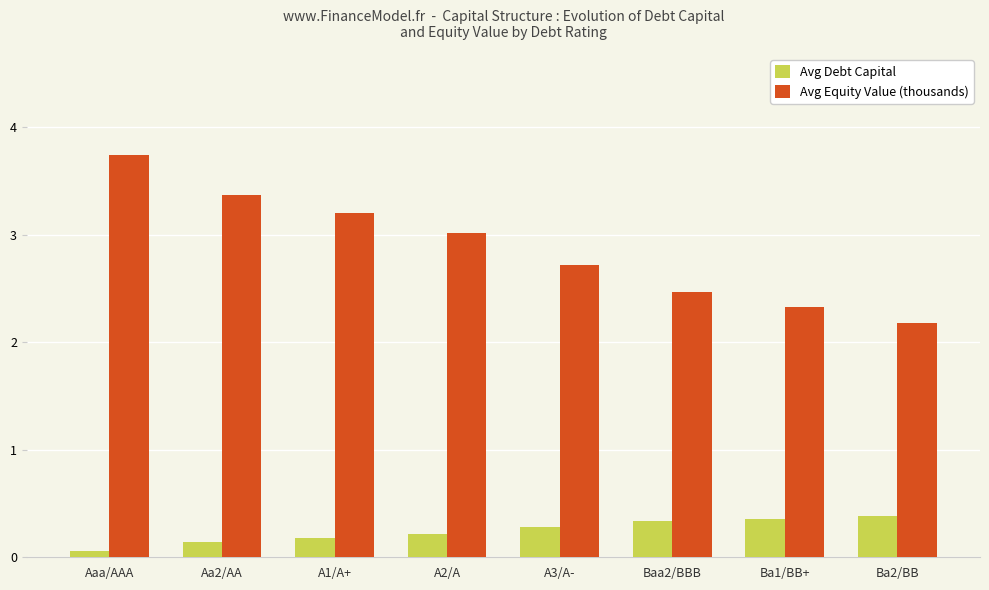

Which series changed the most between A3/A- and Baa2/BBB?

Avg Equity Value (thousands)